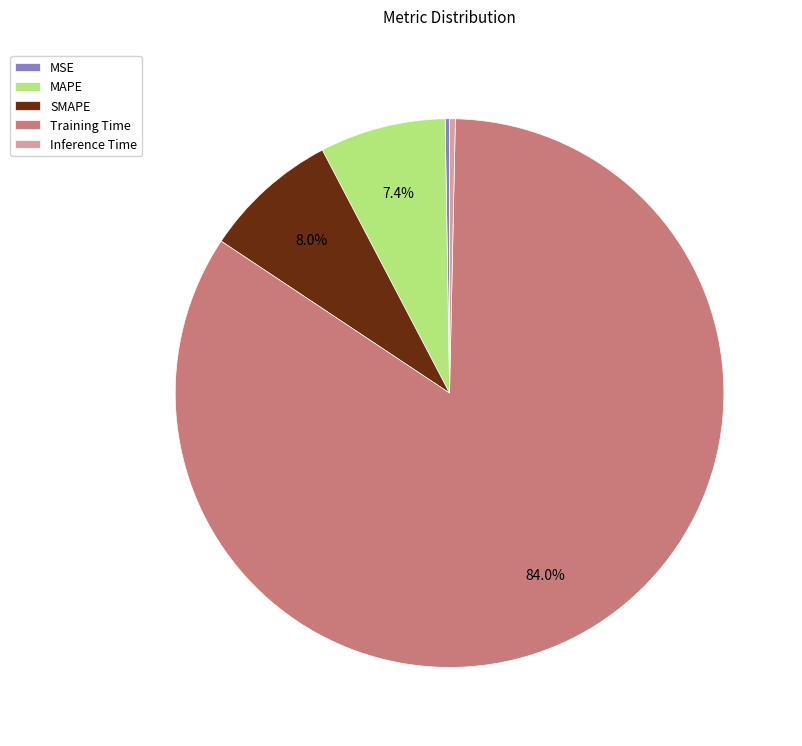

Between Training Time and SMAPE, which is larger?

Training Time